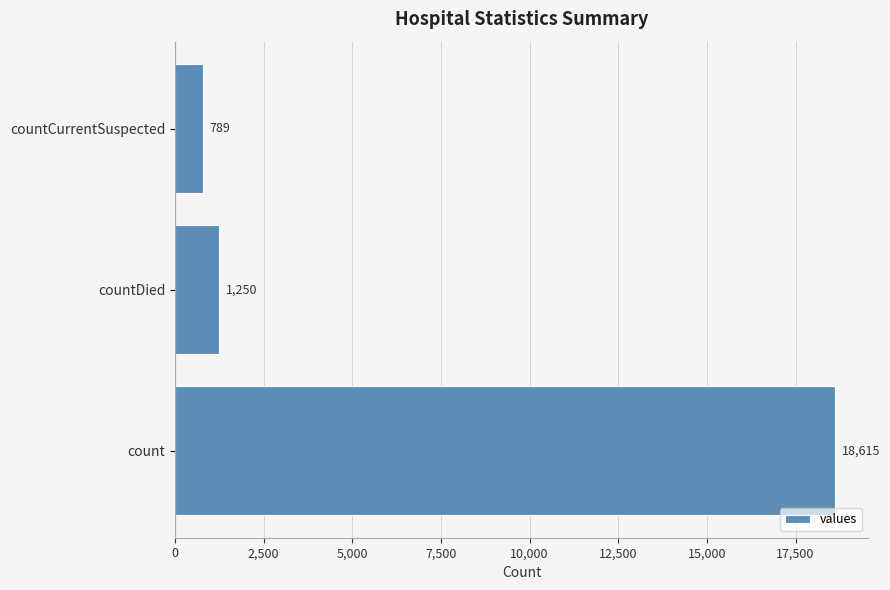

Rank the categories by value from lowest to highest.

countCurrentSuspected, countDied, count